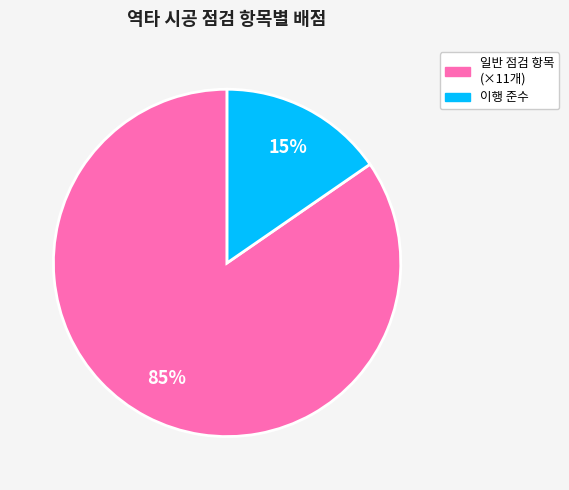

Is there any slice that represents more than half of the pie?

Yes